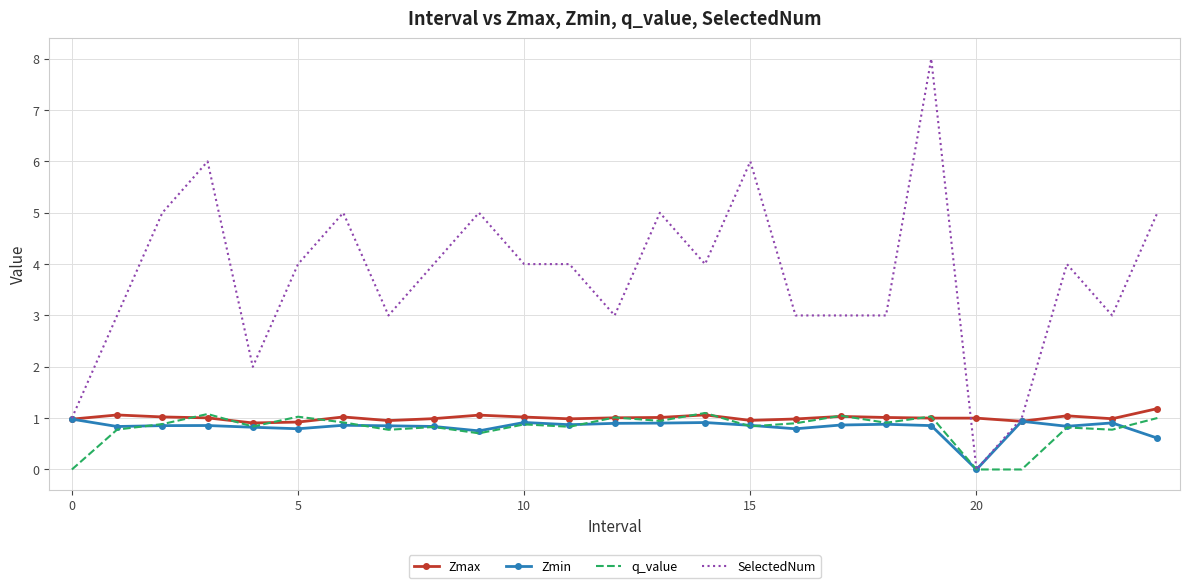

Which series has the largest total across all categories?

SelectedNum